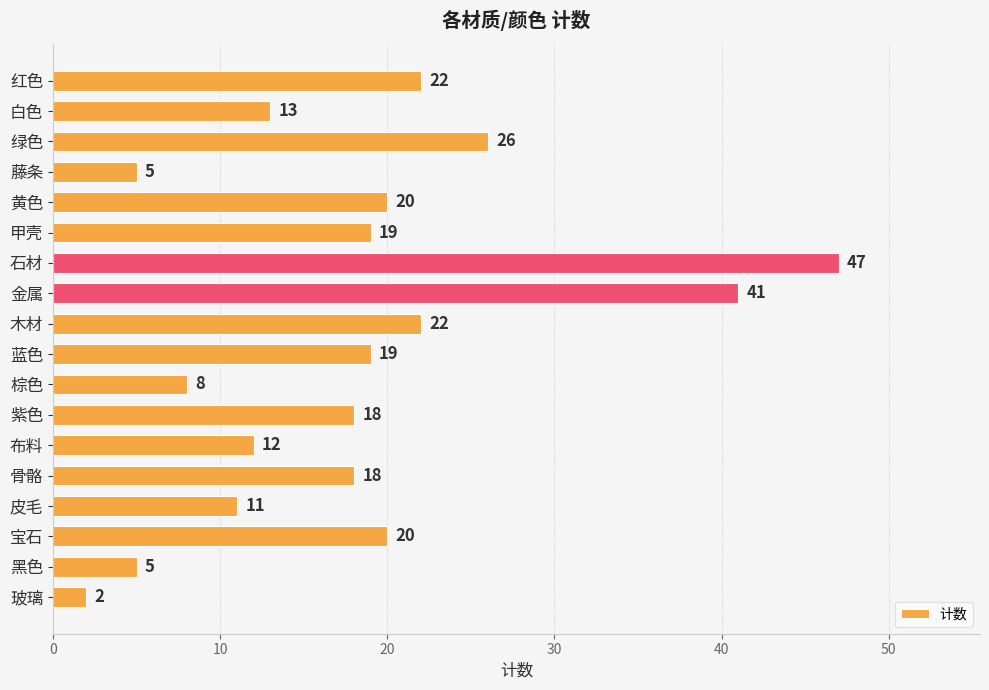

Is it true that the value at 布料 is 18?

False